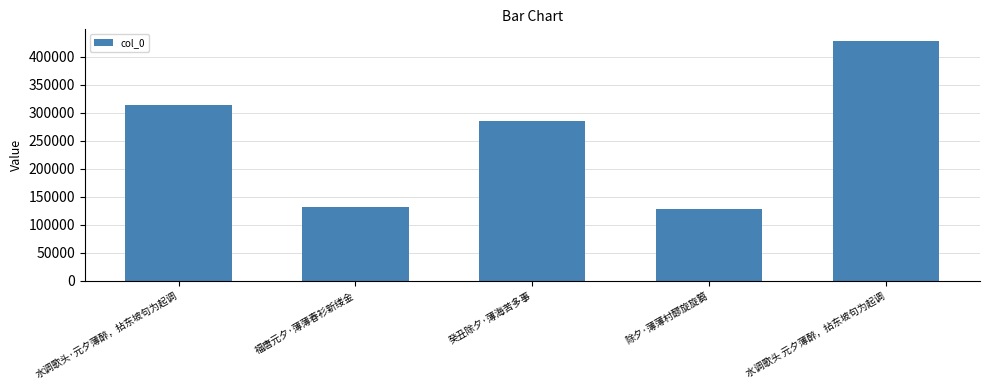

The chart shows a value of 131966 at 福唐元夕·薄薄春衫新缕金. True or false?

True